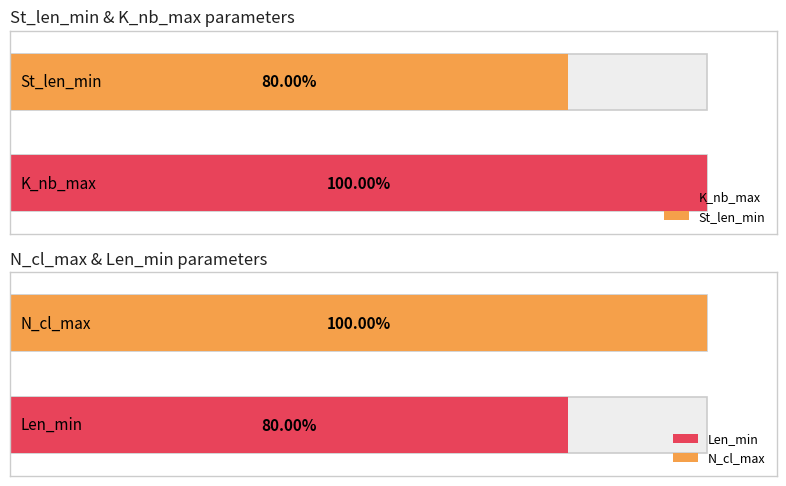

Is the value of Len_min at Median greater than the value of K_nb_max at Mode?

No